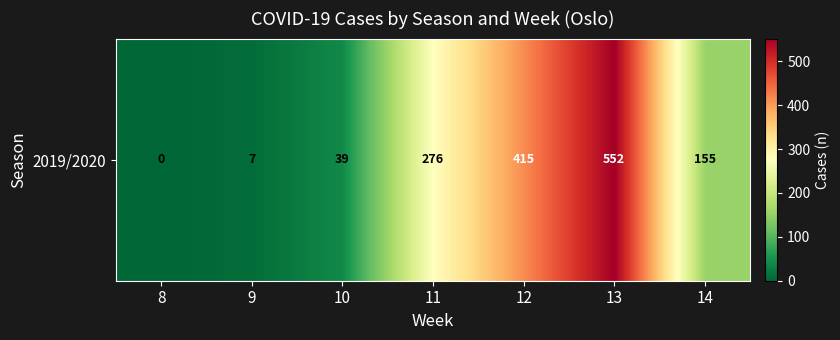

Which has a higher value, 8 or 13?

13